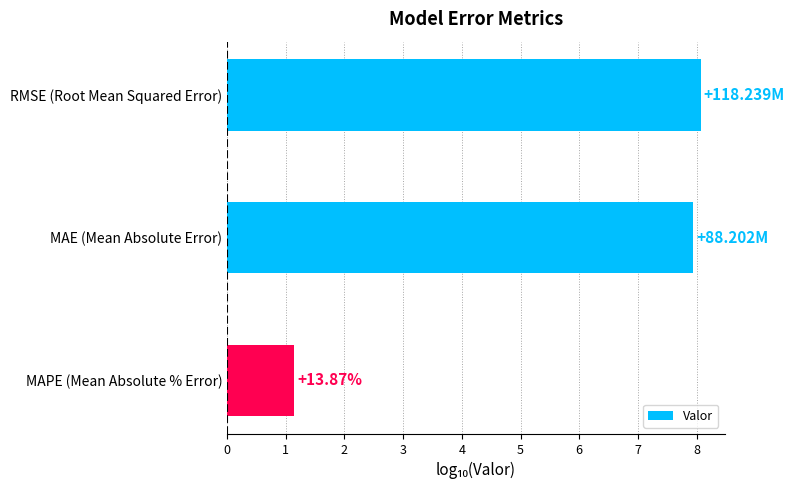

What is the label of the 1st bar from the top?

RMSE (Root Mean Squared Error)